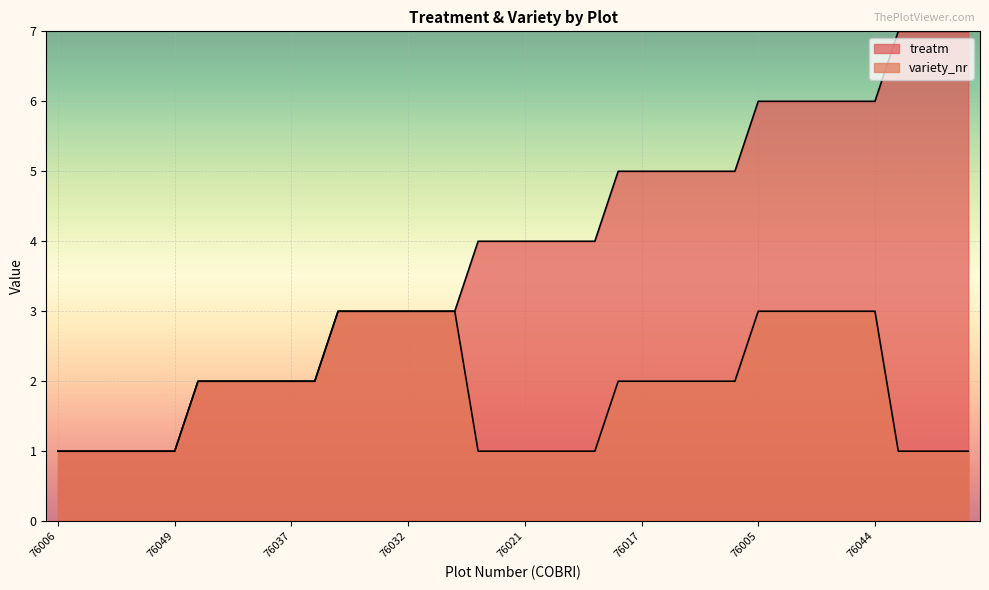

Which has a higher value, 76032 or 76020?

76032